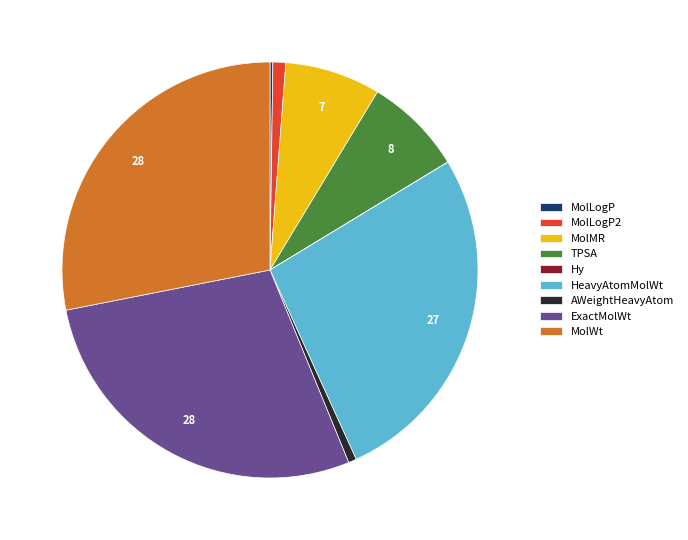

Which has a higher value, ExactMolWt or AWeightHeavyAtom?

ExactMolWt